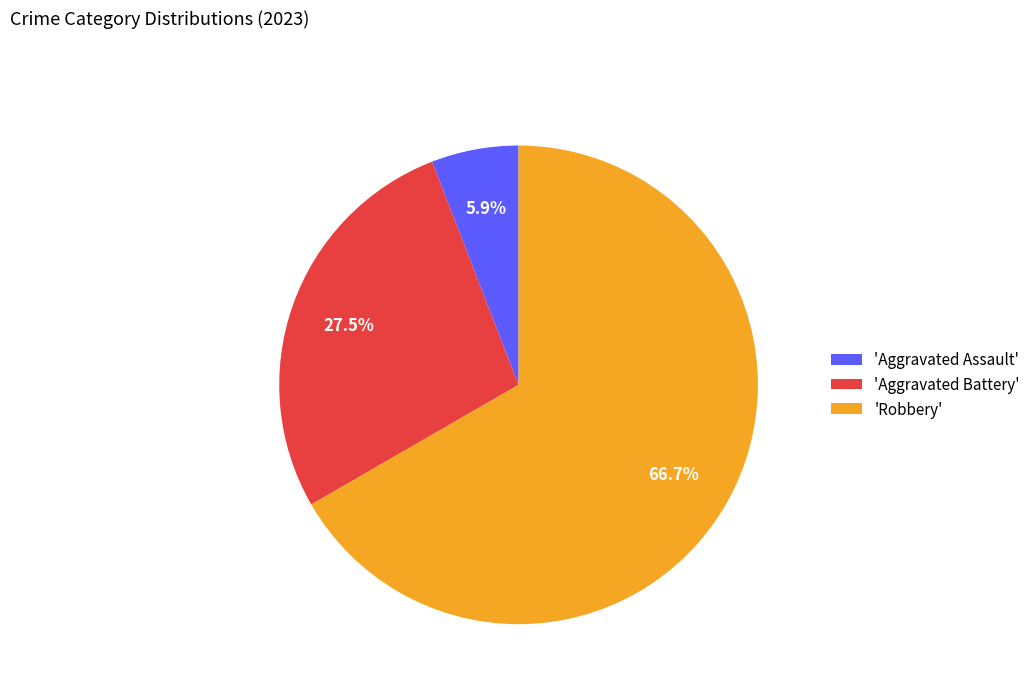

Approximately how many times larger is the value at 'Aggravated Battery' compared to 'Robbery'?

0.4